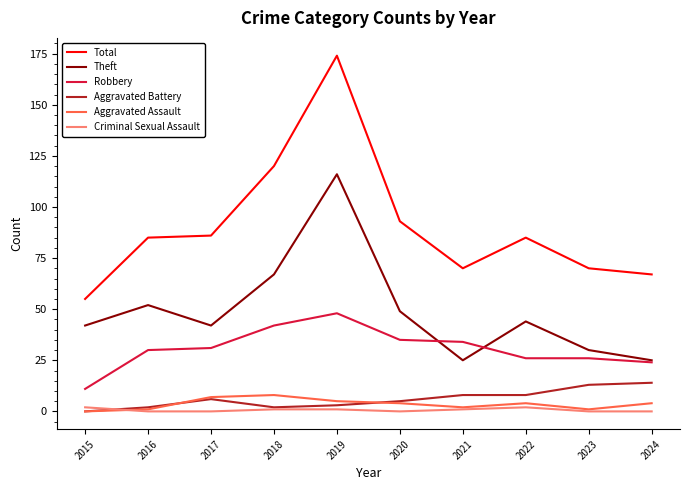

Reading right to left, list all the values displayed in this chart.

Total: 2024=67	2023=70	2022=85	2021=70	2020=93	2019=174	2018=120	2017=86	2016=85	2015=55
Theft: 2024=25	2023=30	2022=44	2021=25	2020=49	2019=116	2018=67	2017=42	2016=52	2015=42
Robbery: 2024=24	2023=26	2022=26	2021=34	2020=35	2019=48	2018=42	2017=31	2016=30	2015=11
Aggravated Battery: 2024=14	2023=13	2022=8	2021=8	2020=5	2019=3	2018=2	2017=6	2016=2	2015=0
Aggravated Assault: 2024=4	2023=1	2022=4	2021=2	2020=4	2019=5	2018=8	2017=7	2016=1	2015=0
Criminal Sexual Assault: 2024=0	2023=0	2022=2	2021=1	2020=0	2019=1	2018=1	2017=0	2016=0	2015=2